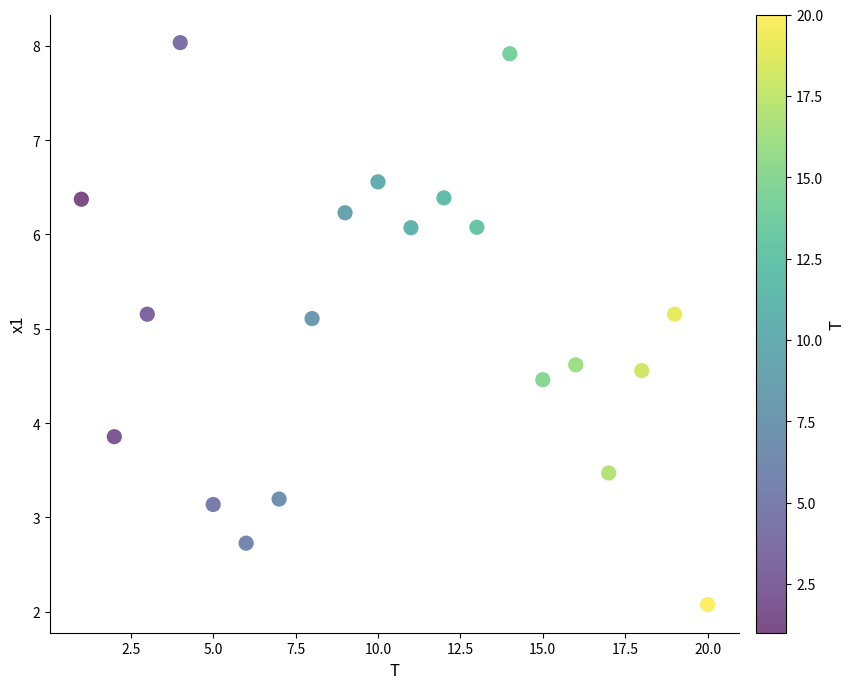

What is the range of Y values (max minus min)?

6.0